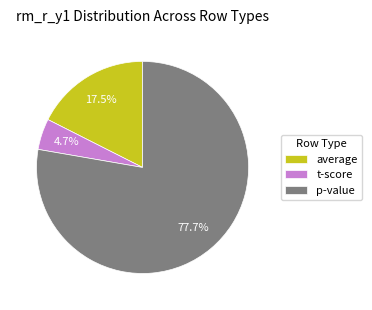

To the nearest percent, what is the average slice percentage?

33%